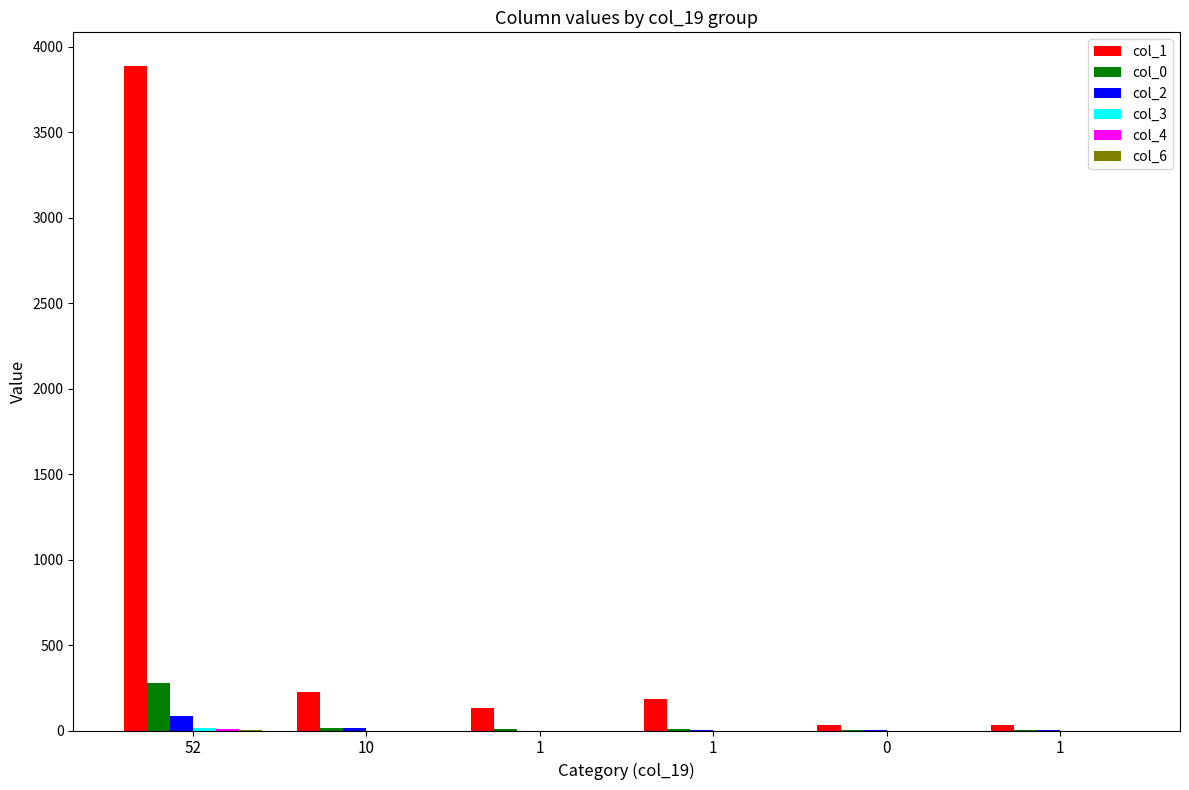

How many distinct data groups are displayed?

6